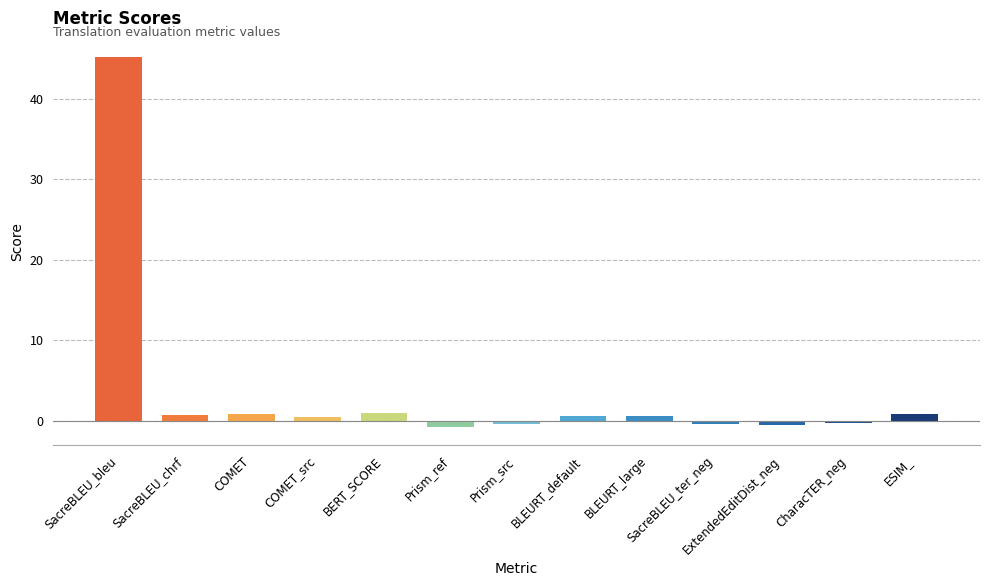

Is it true that the value at ExtendedEditDist_neg is -0.5?

True